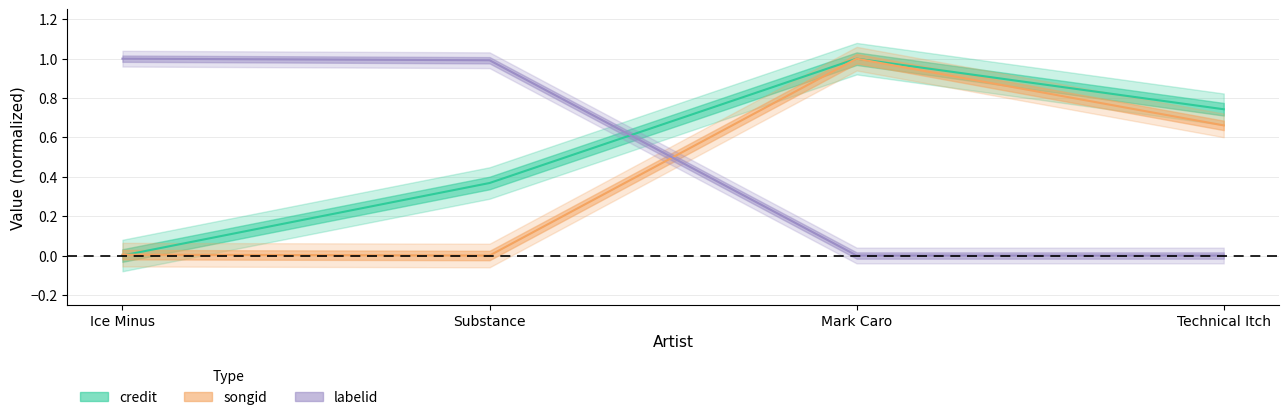

What is the difference between the credit values at Ice Minus and Technical Itch?

0.7